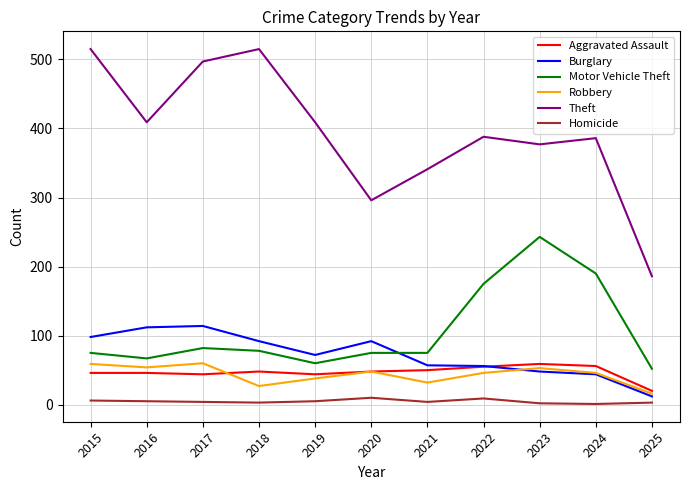

True or false: Theft and Burglary intersect in this chart.

False